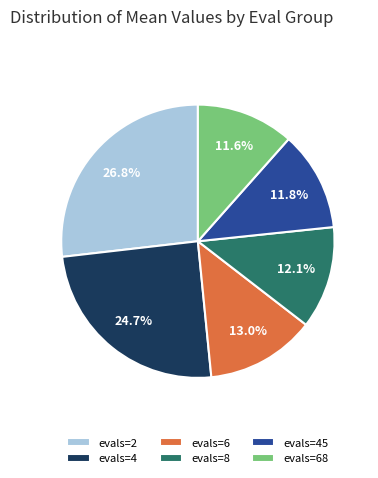

Is there a majority slice in this chart?

No